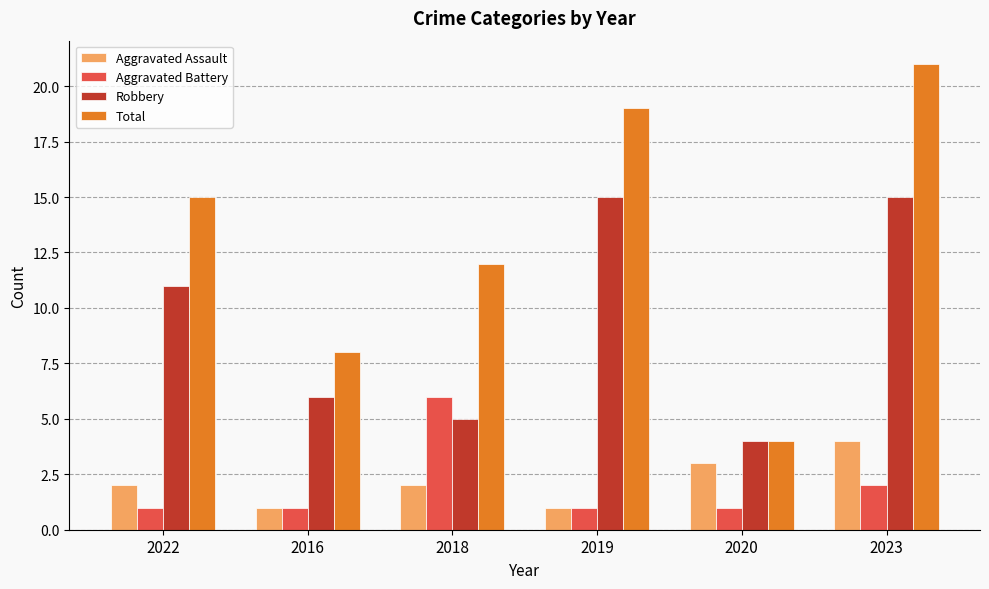

What is the maximum value for Total?

21